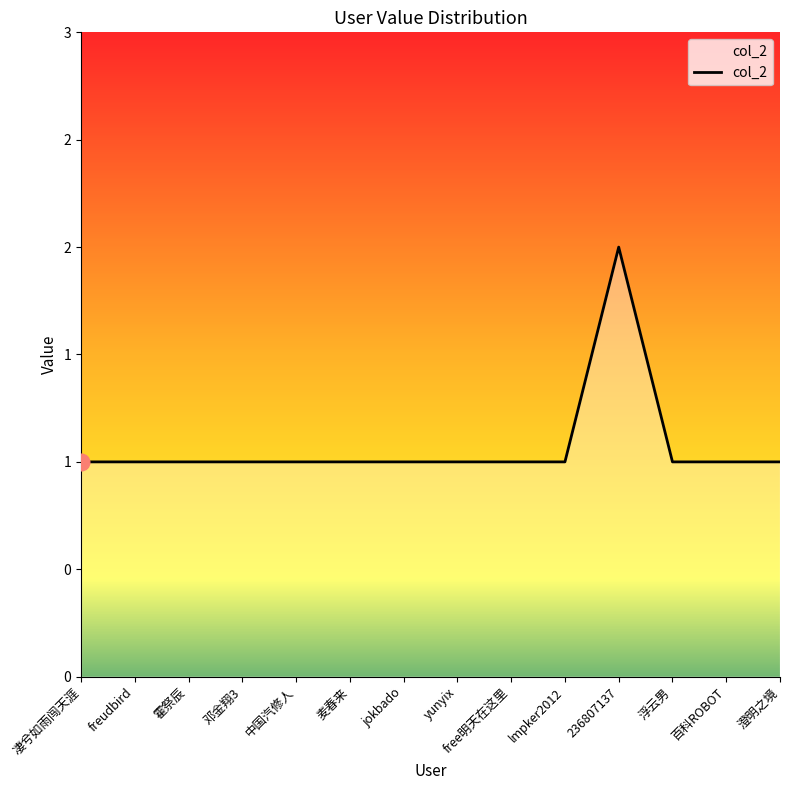

Does the chart display data point markers on the line(s)?

No